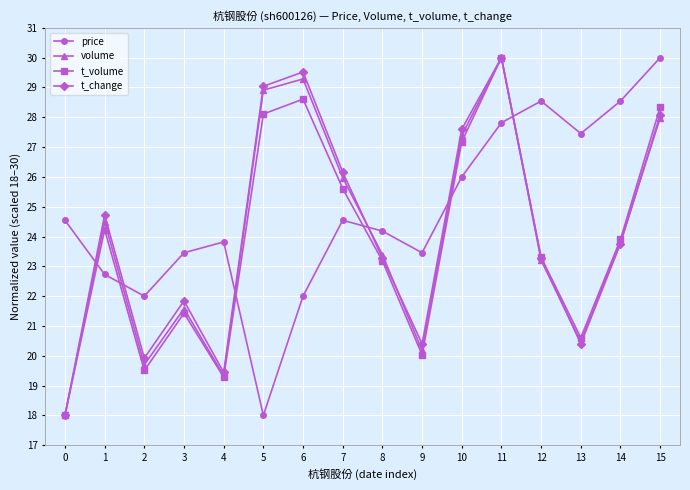

Reading left to right, transcribe all the data shown in this chart.

price: 24.5	22.7	22.0	23.5	23.8	18.0	22.0	24.5	24.2	23.5	26.0	27.8	28.5	27.5	28.5	30.0
volume: 18.0	24.5	19.7	21.6	19.3	28.9	29.3	26.0	23.4	20.2	27.4	30.0	23.2	20.5	23.8	28.0
t_volume: 18.0	24.2	19.5	21.4	19.3	28.1	28.6	25.6	23.2	20.0	27.2	30.0	23.3	20.6	23.9	28.3
t_change: 18.0	24.7	19.9	21.8	19.4	29.0	29.5	26.2	23.3	20.4	27.6	30.0	23.3	20.4	23.8	28.1